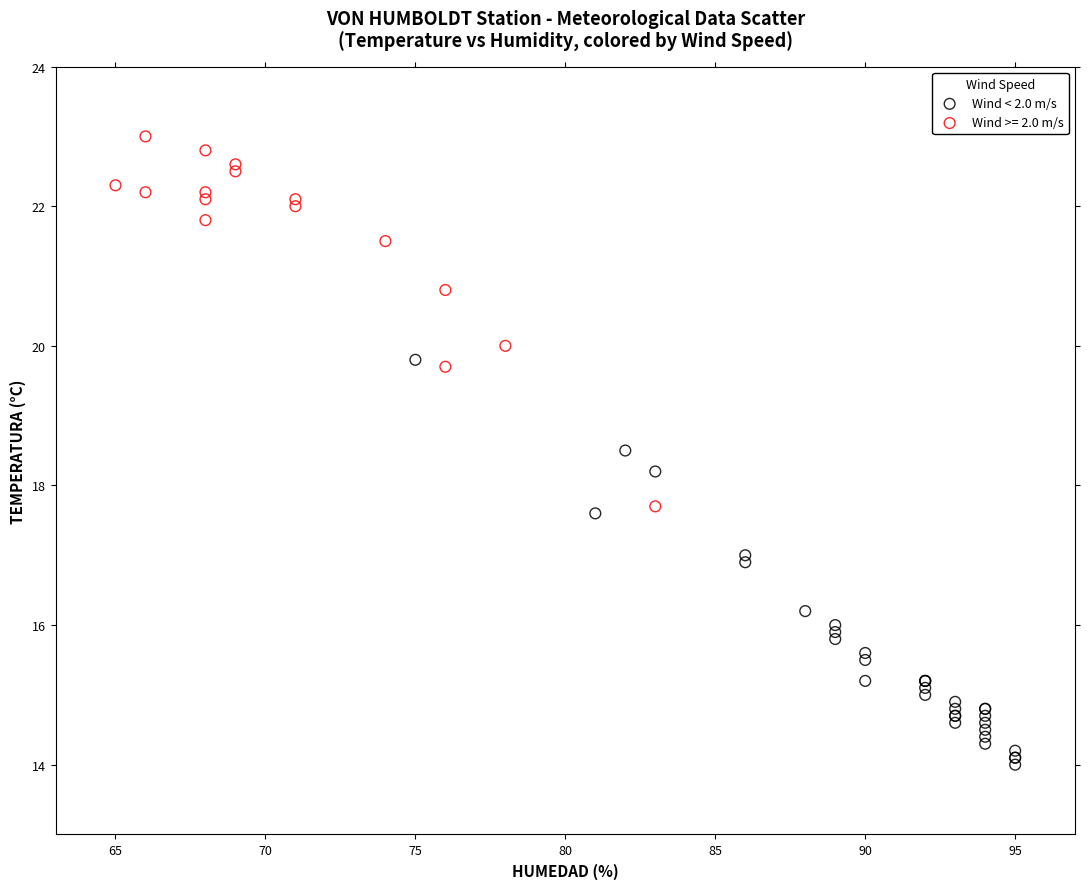

Which series reaches the minimum Y coordinate?

Wind < 2.0 m/s